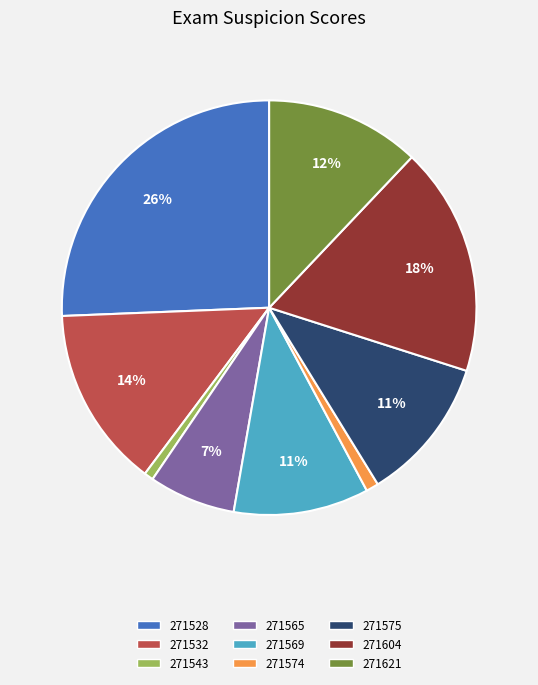

Is there a majority slice in this chart?

No